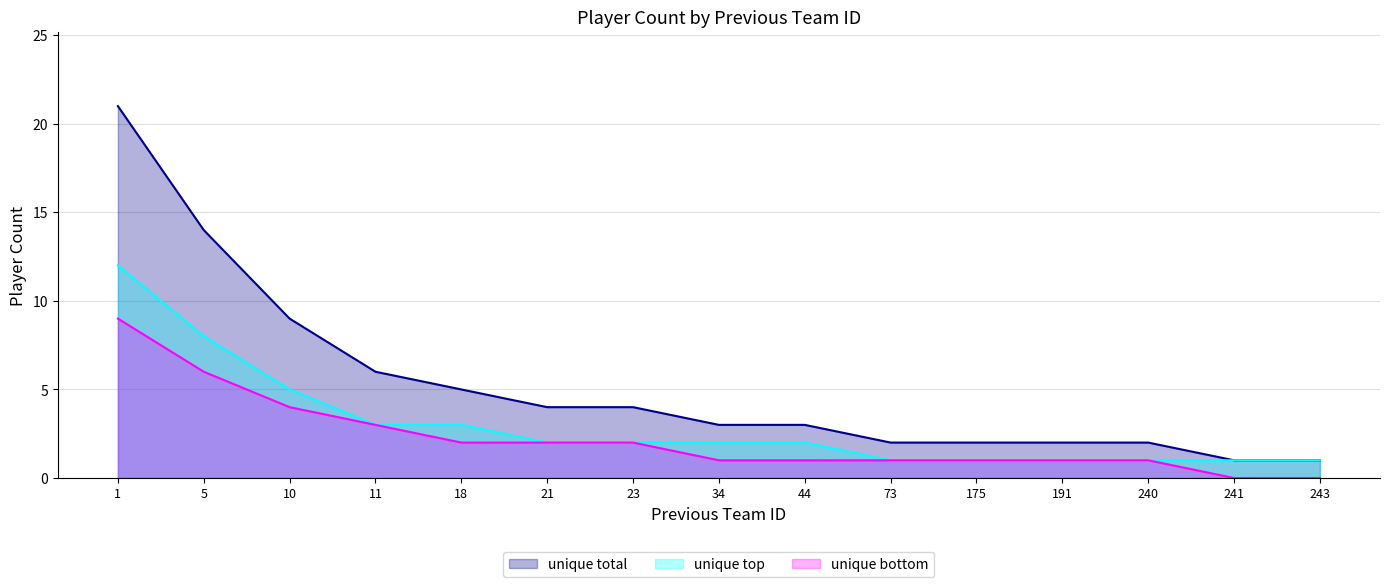

What is the value of the unique top point at the 14th from the left?

1